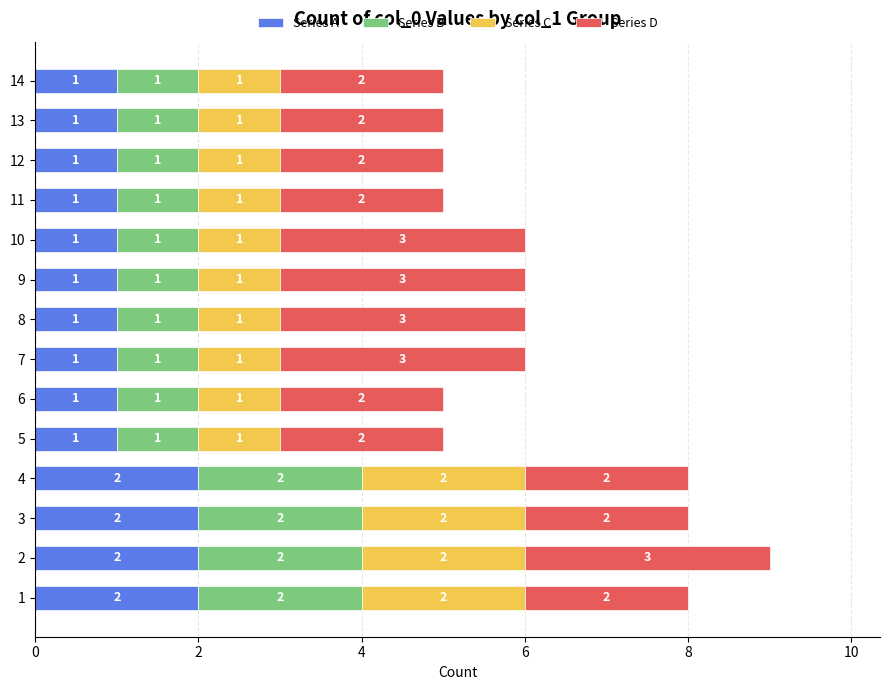

What are all the series names shown in the legend?

Series A, Series B, Series C, Series D